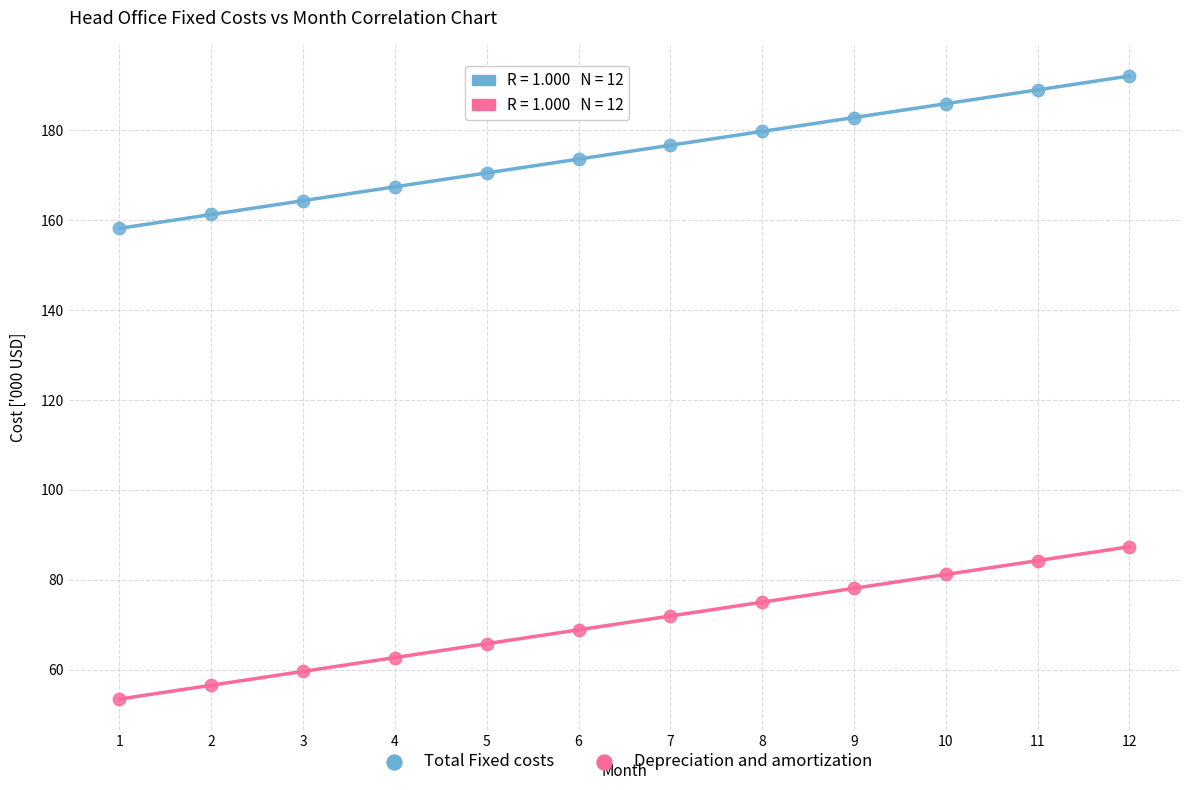

Across all series, what Y value is closest to 122?

87.3